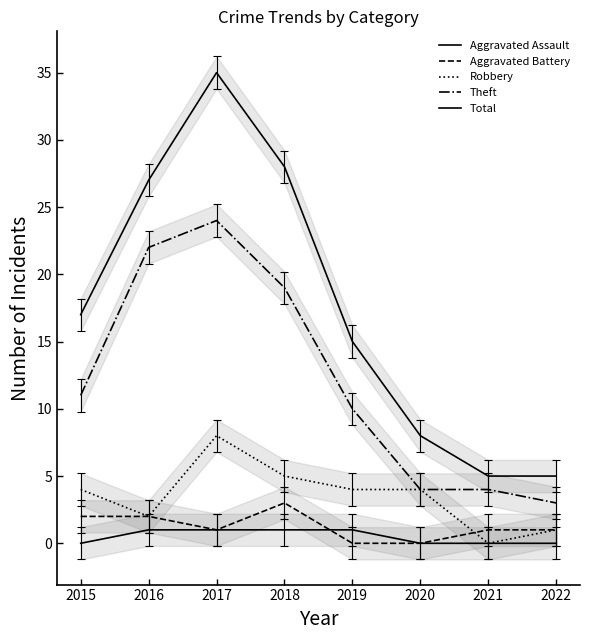

What is the approximate value of Robbery at 2019?

4